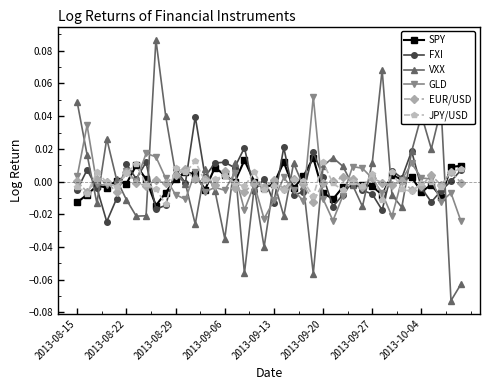

True or false: FXI has more than 1 points higher than both neighbors.

True